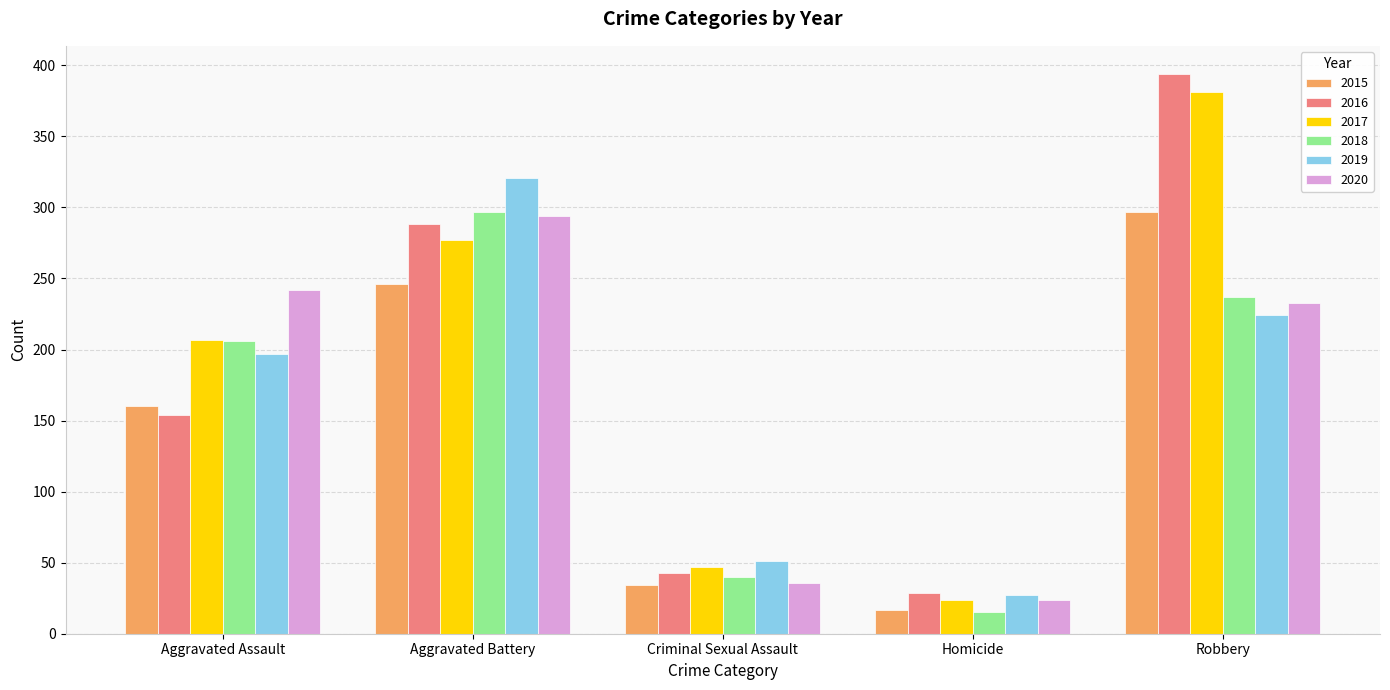

At which label does 2017 reach its peak?

Robbery